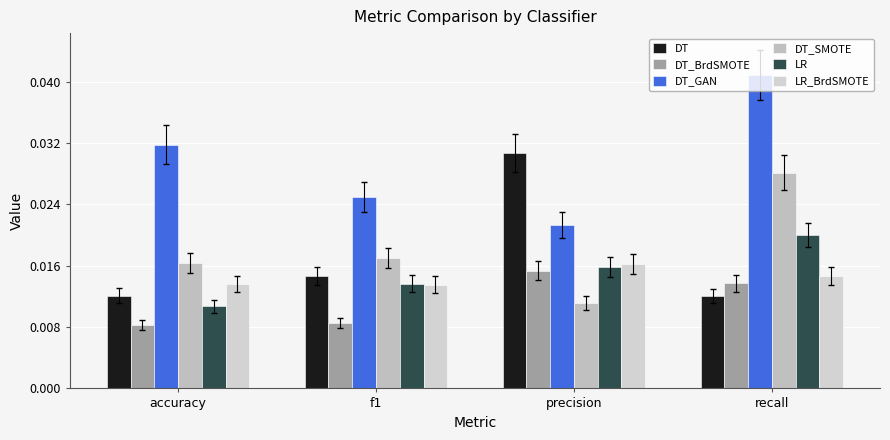

Between precision and recall, which series saw the biggest shift?

DT_GAN